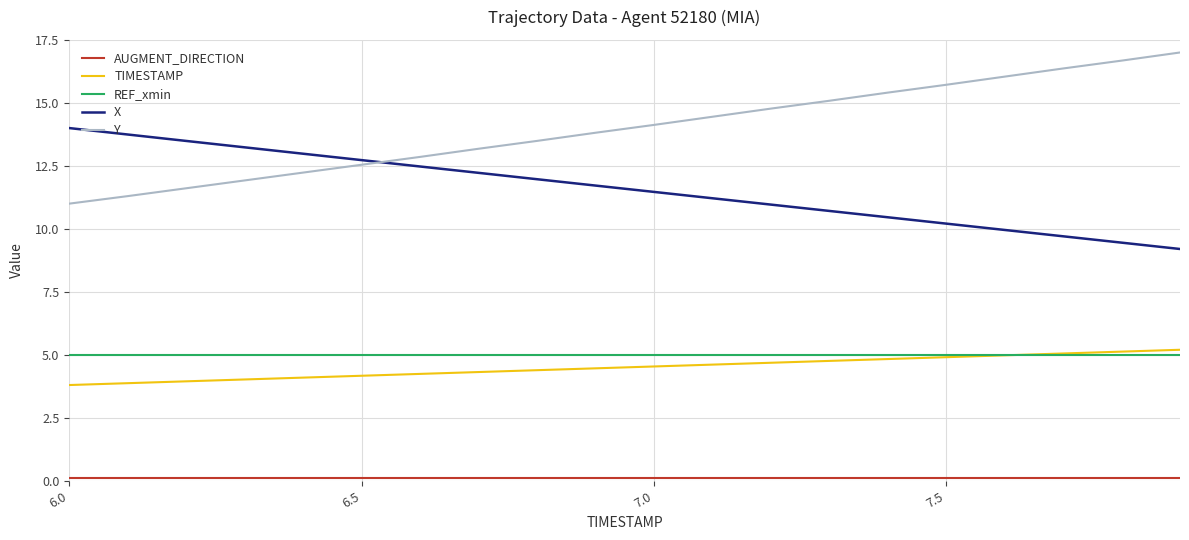

What is the greatest value displayed?

17.0